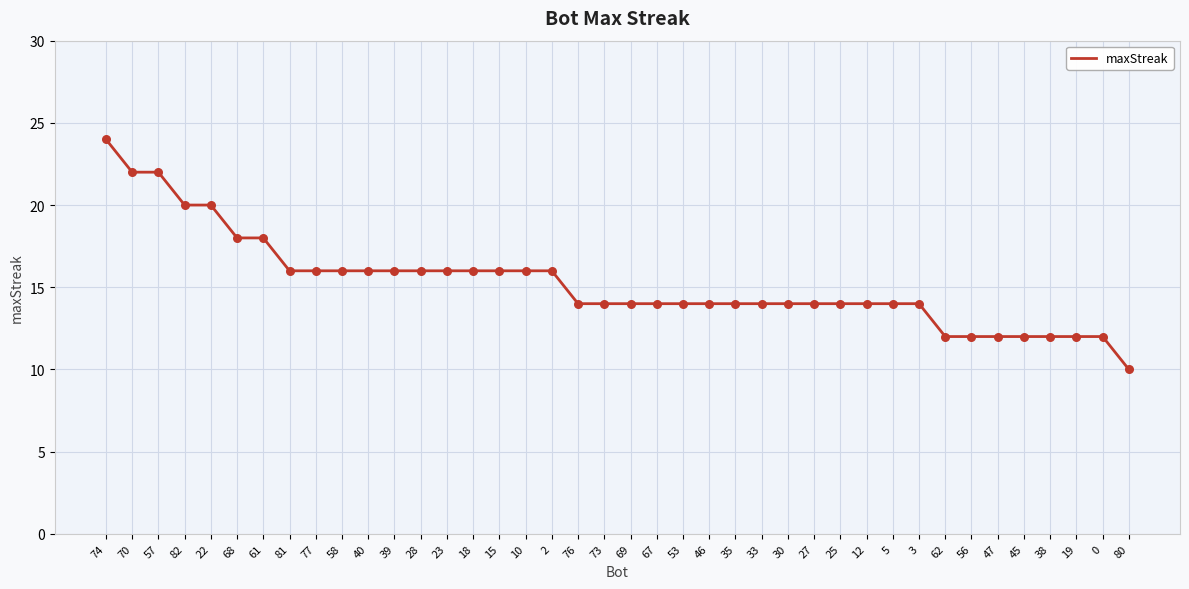

What is the change in value from 70 to 38?

-10